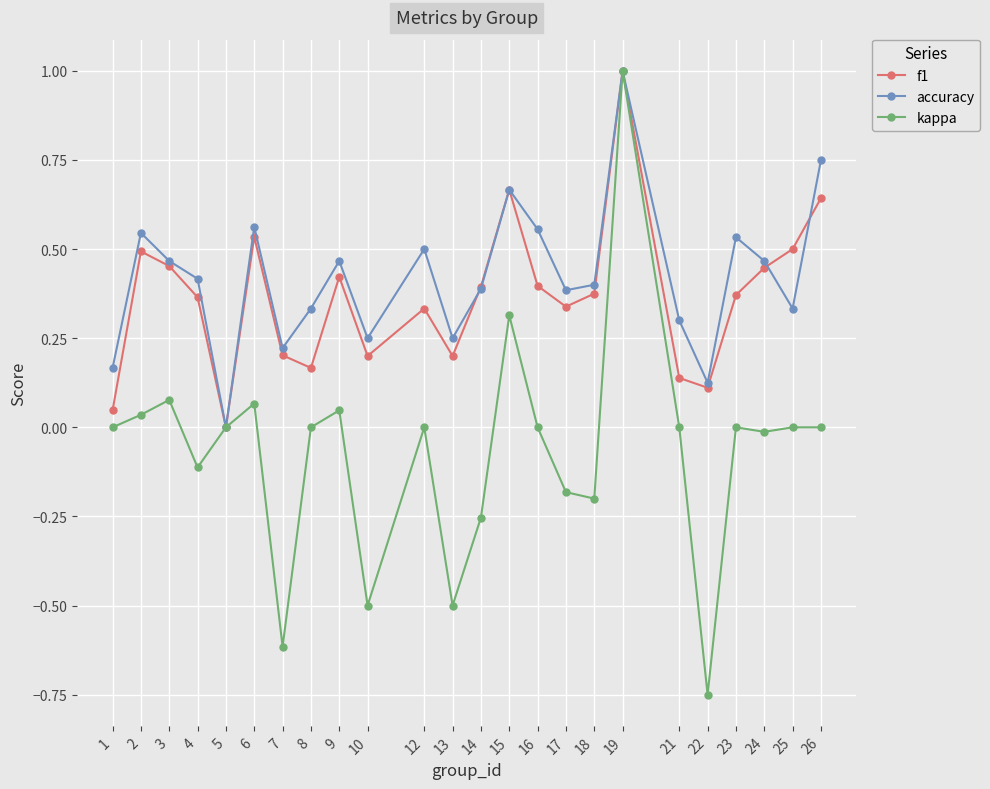

How many lines are shown in the chart?

3